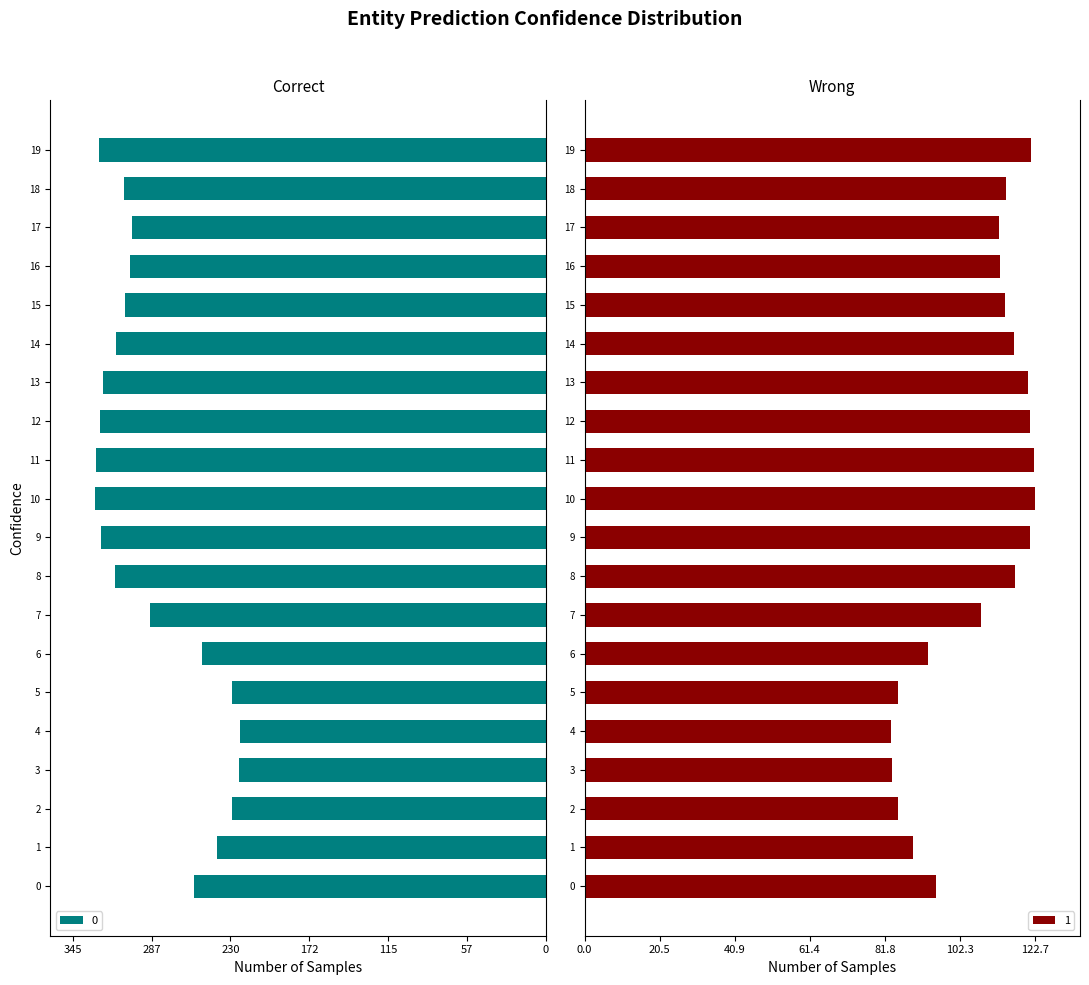

How many data points in 0 are less than -303?

11